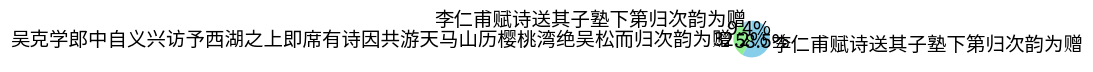

What is the largest slice in the pie chart?

李仁甫赋诗送其子塾下第归次韵为赠